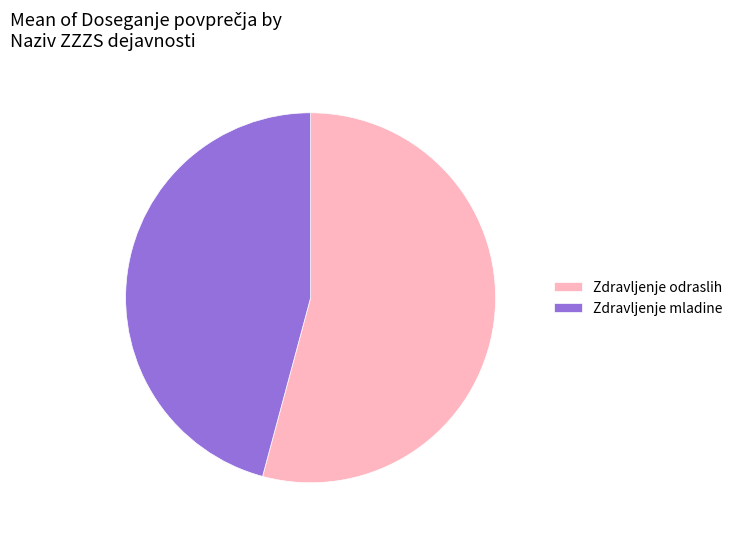

Is it true that Zdravljenje mladine is 46% of the pie?

True